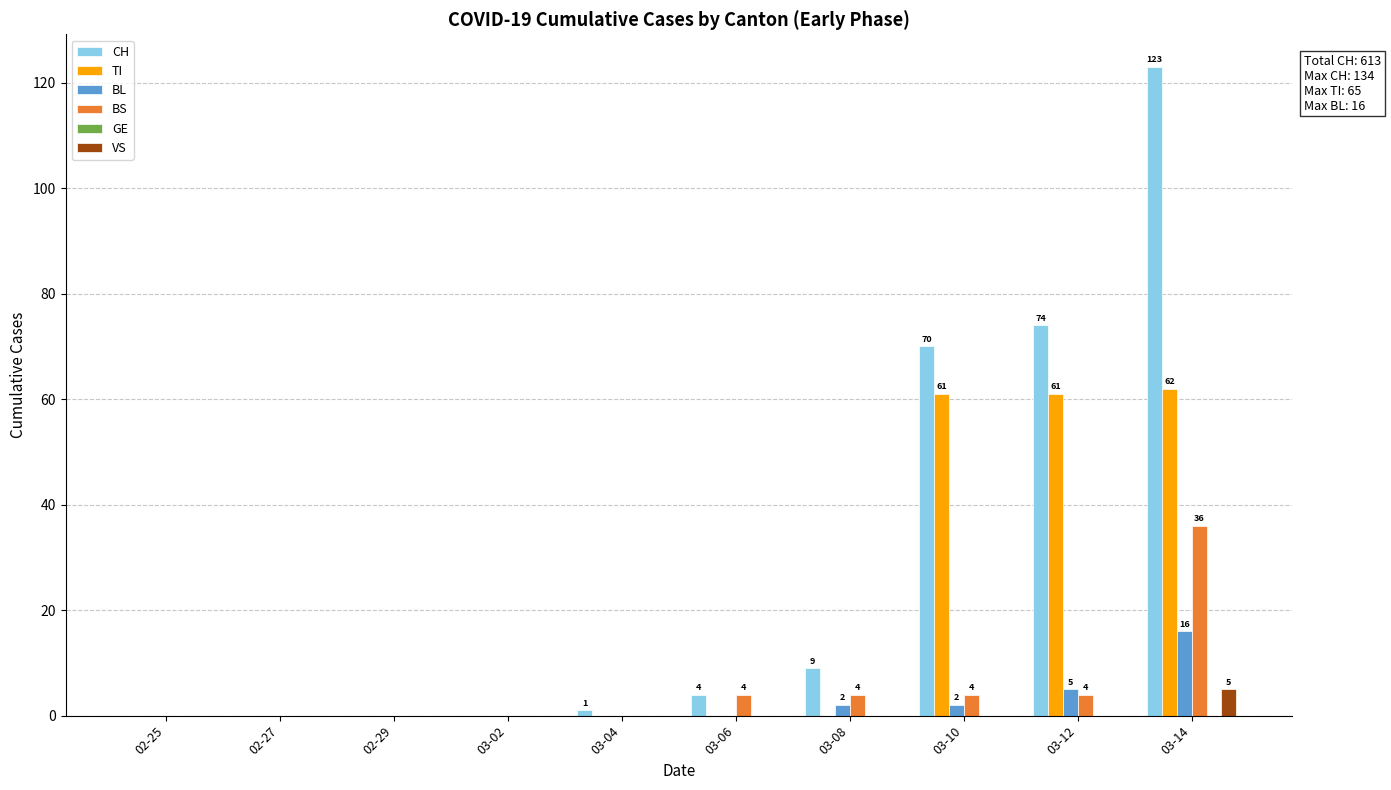

Count the number of data series in this chart.

5